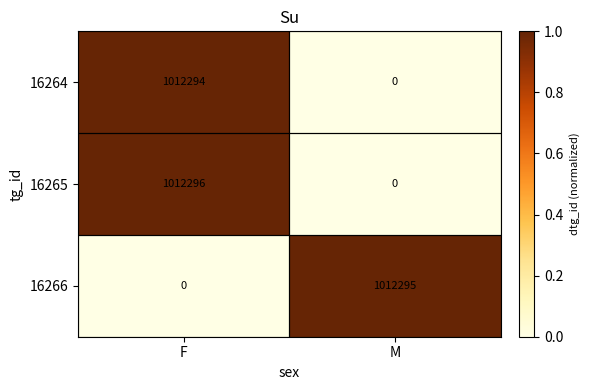

What is the average value of the 16265 series?

506148